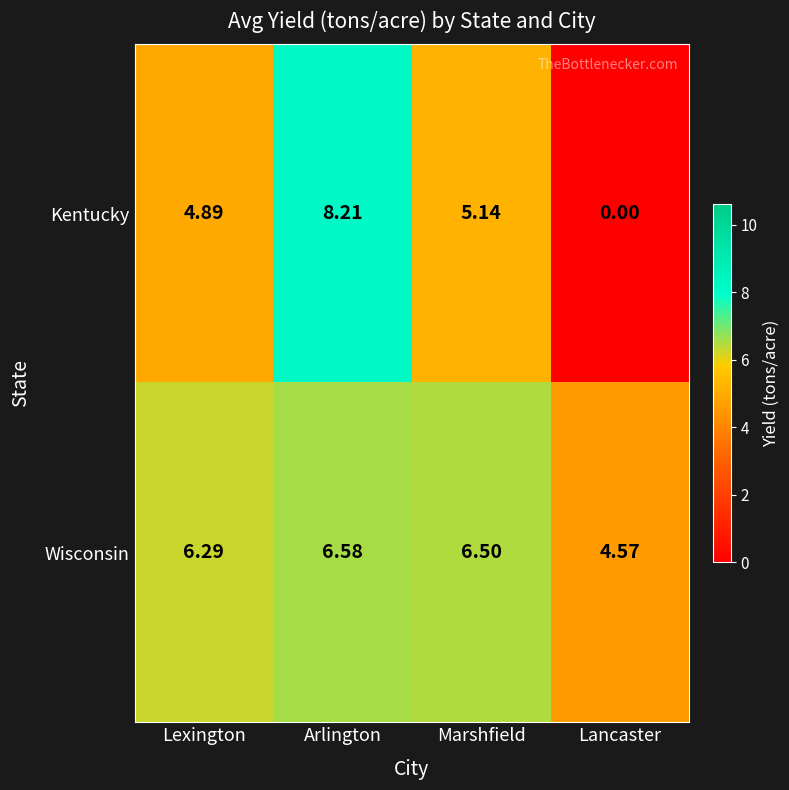

At which label does Kentucky first exceed 5?

Arlington